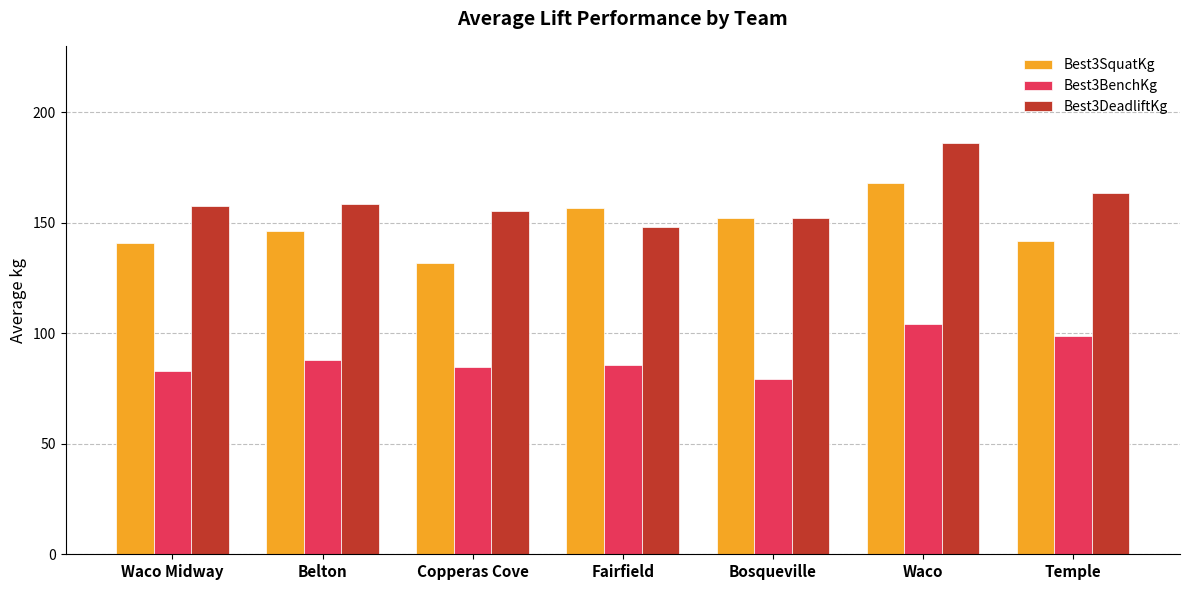

At which category is the sum across all series the highest?

Waco